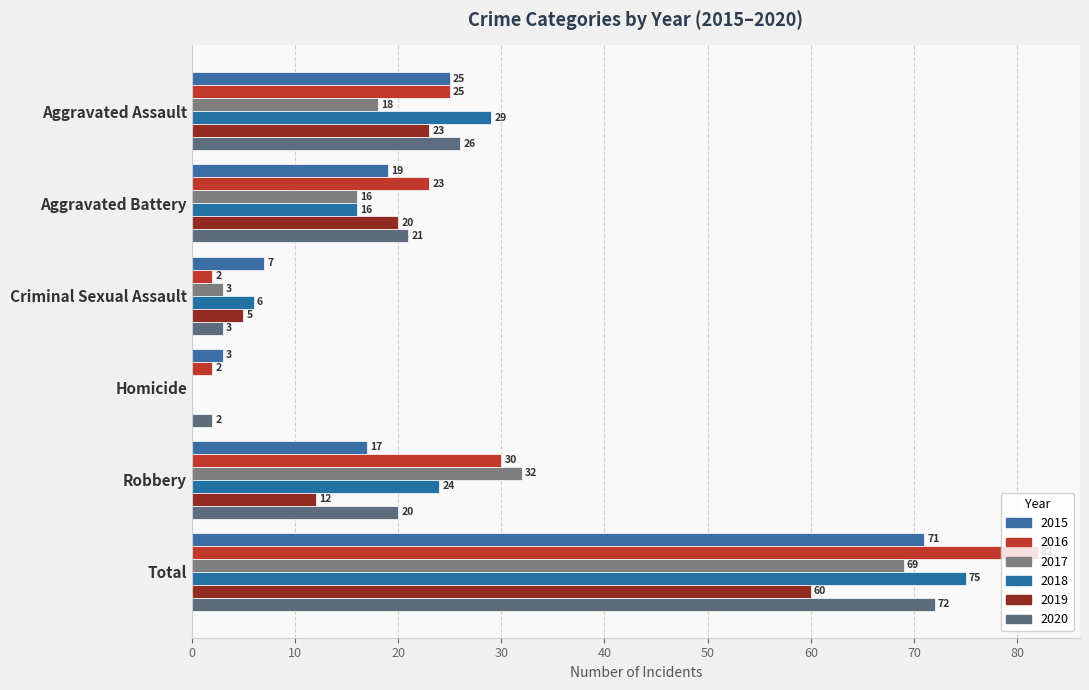

How many values in 2018 are above zero?

5